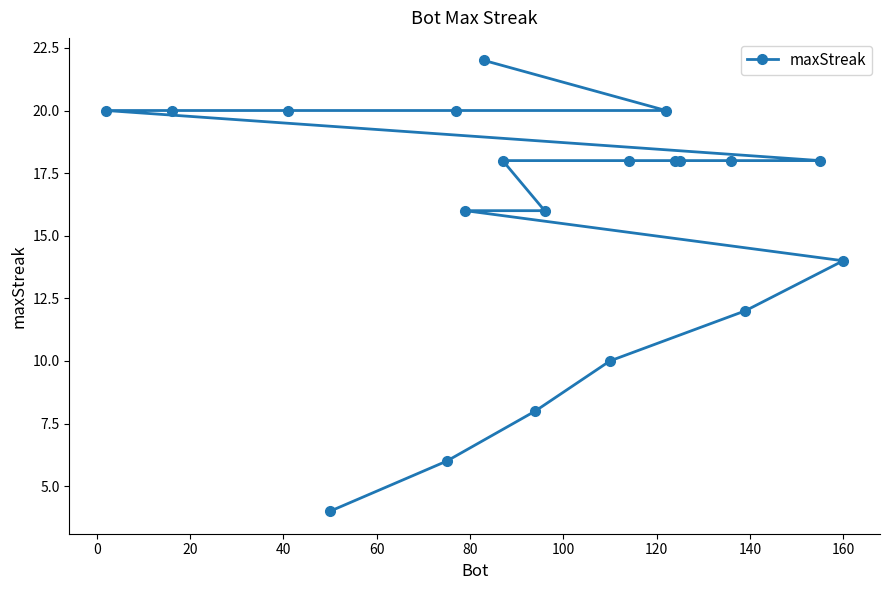

What is the sum of all values?

316